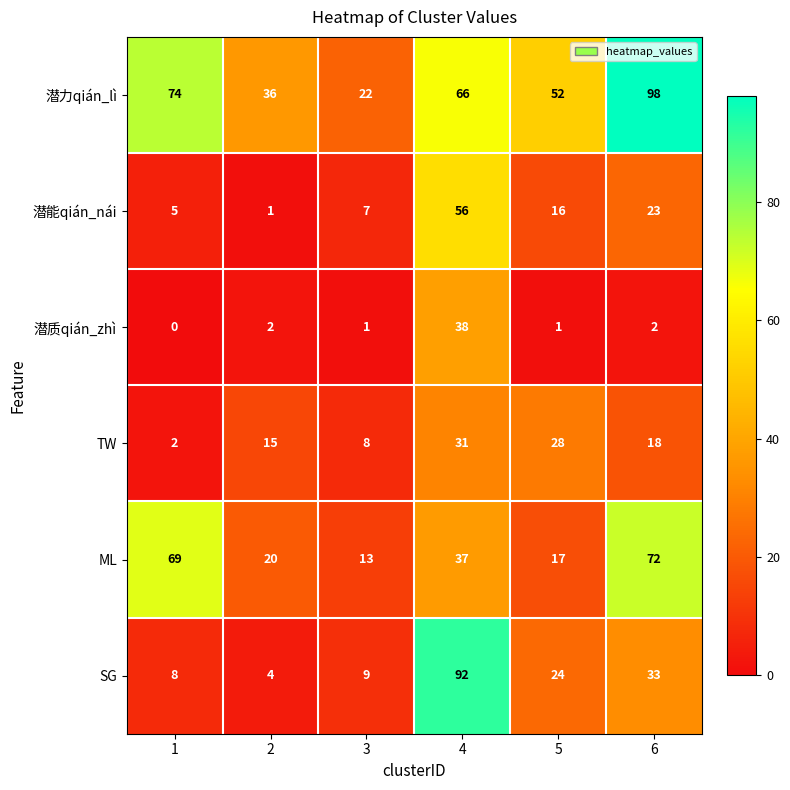

At 4, list the series in order from smallest to largest.

TW, ML, 潜质qián_zhì, 潜能qián_nái, 潜力qián_lì, SG